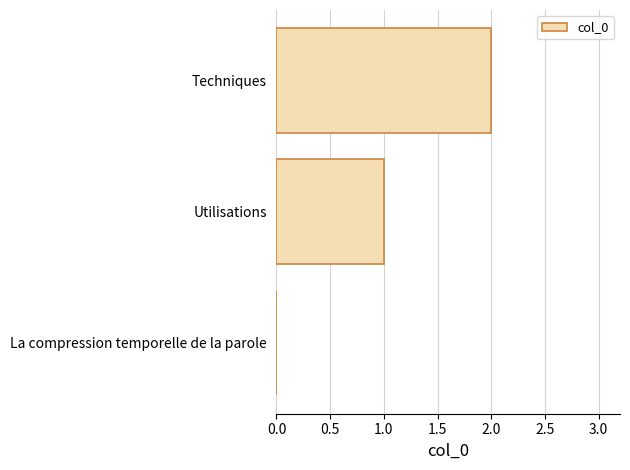

True or false: the data shows 1 at Techniques.

False